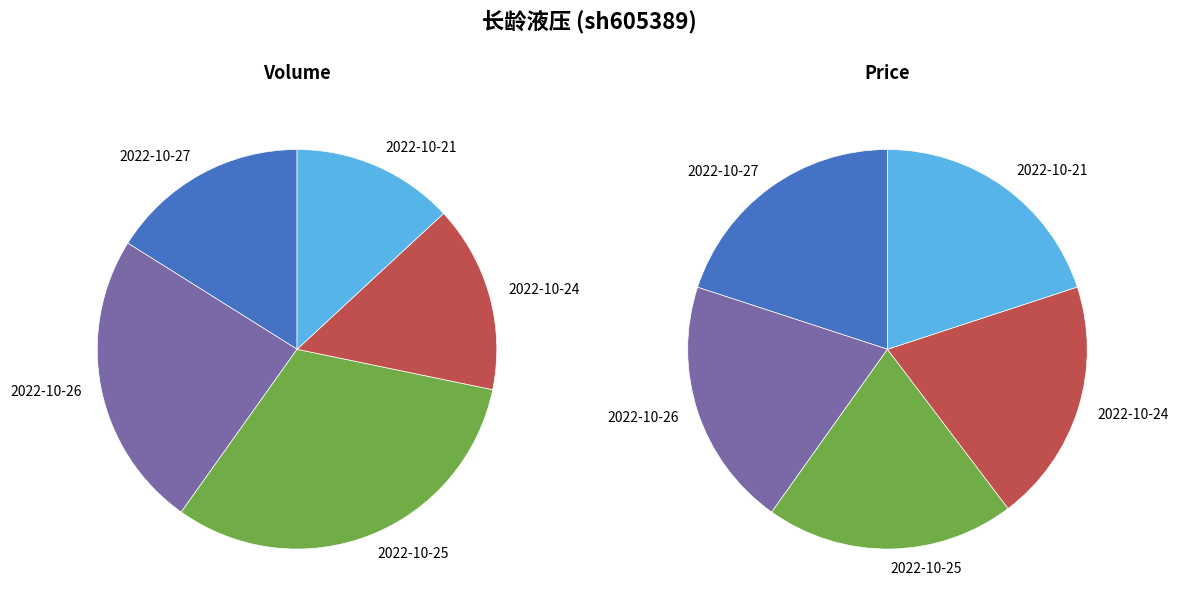

Is it true that 2022-10-24 is 15% of the pie?

True